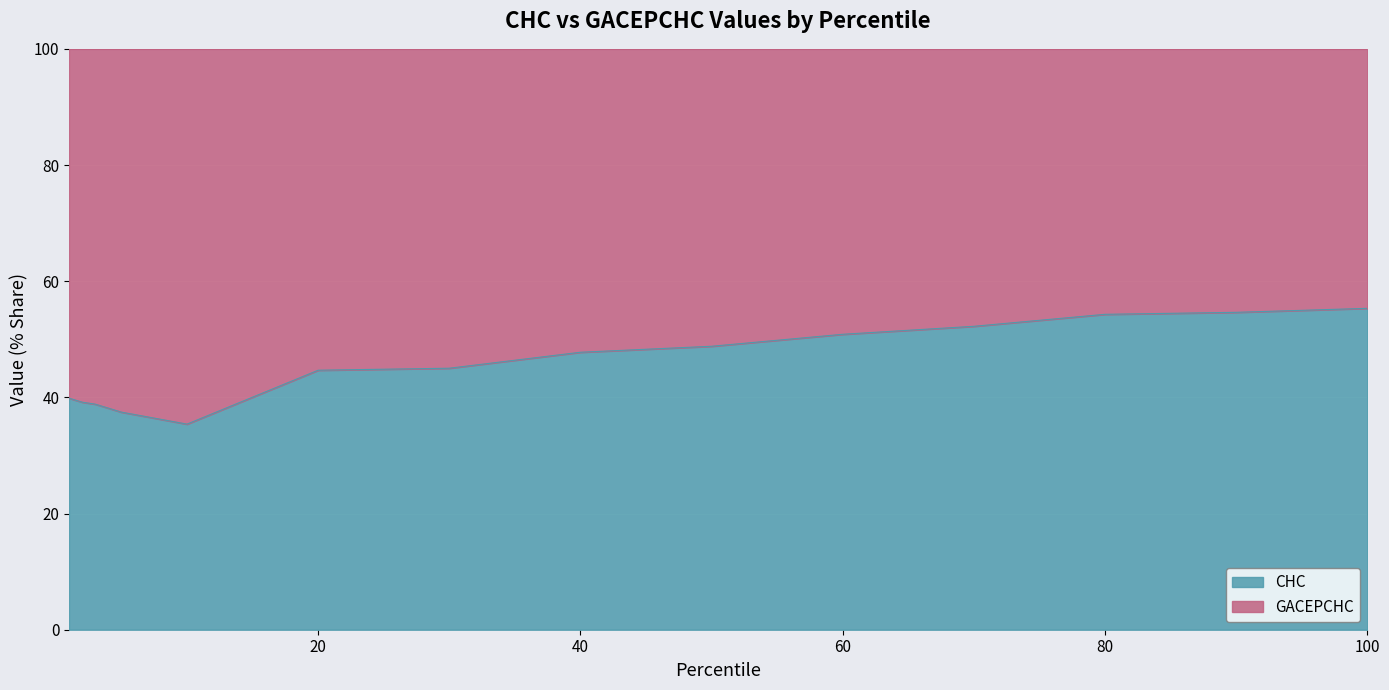

List the labels in order of value, largest first.

100, 90, 80, 70, 60, 50, 40, 30, 20, 1, 2, 3, 5, 10